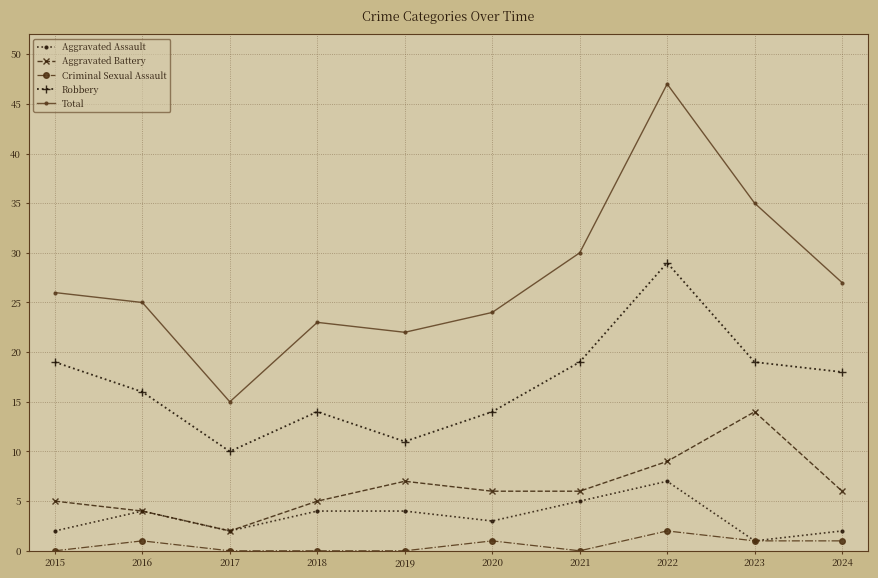

Reading left to right, list all the values displayed in this chart.

Aggravated Assault: 2	4	2	4	4	3	5	7	1	2
Aggravated Battery: 5	4	2	5	7	6	6	9	14	6
Criminal Sexual Assault: 0	1	0	0	0	1	0	2	1	1
Robbery: 19	16	10	14	11	14	19	29	19	18
Total: 26	25	15	23	22	24	30	47	35	27